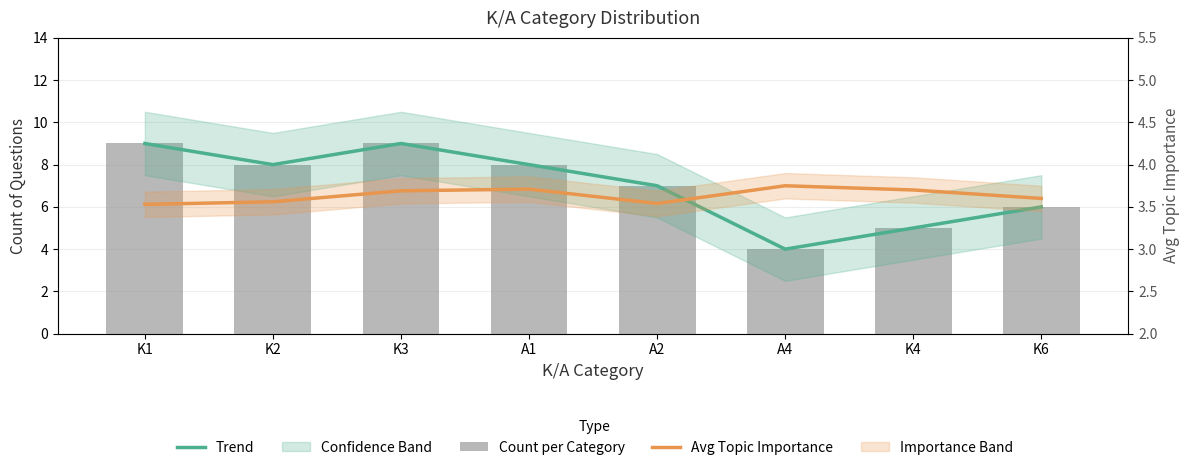

How many series are shown in this chart?

3